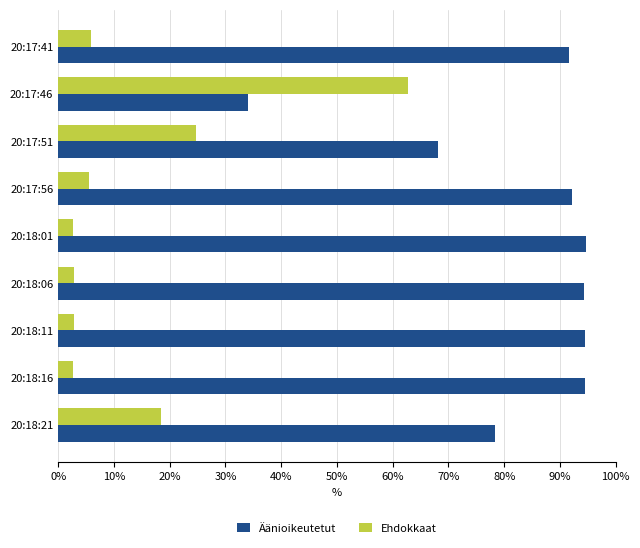

Rank the series at 20:18:06 from highest to lowest value.

Äänioikeutetut, Ehdokkaat